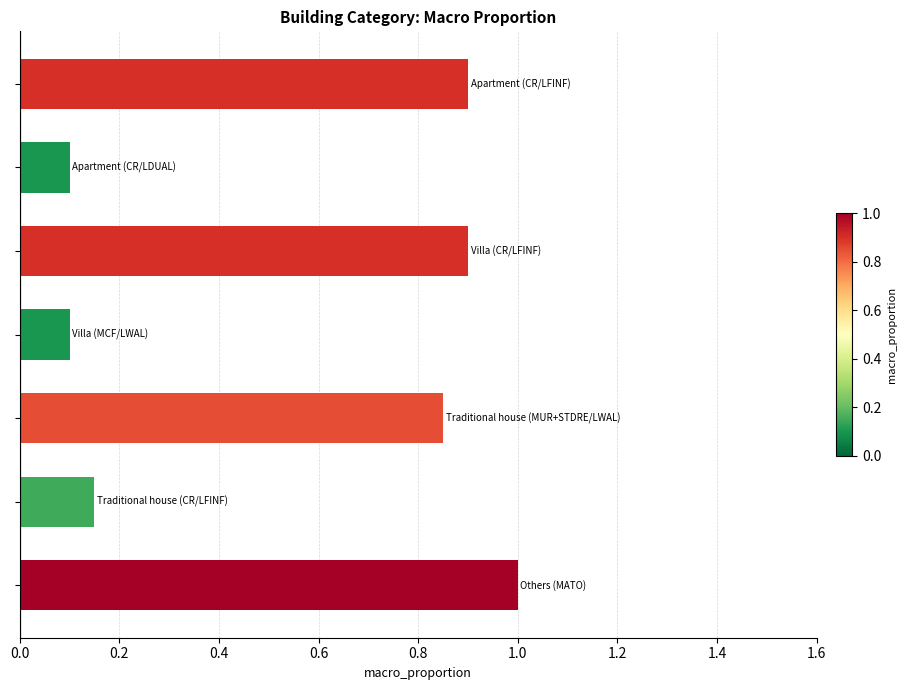

What is the value of the 3rd bar from the top?

0.9